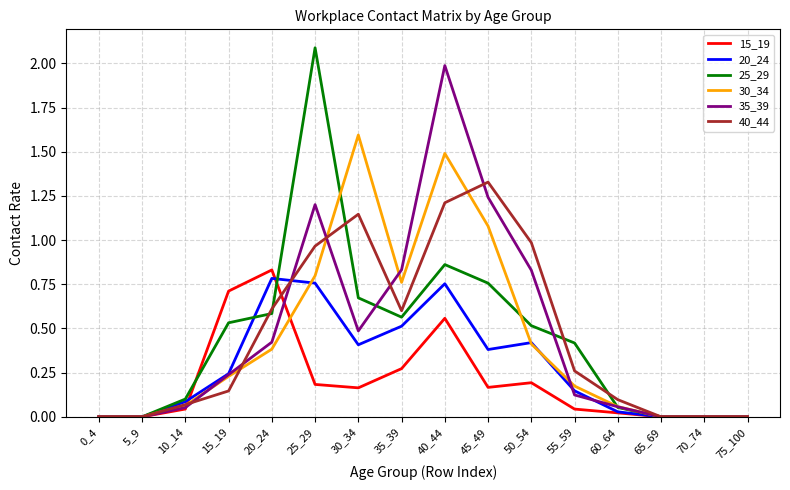

What is the greatest value displayed?

2.1